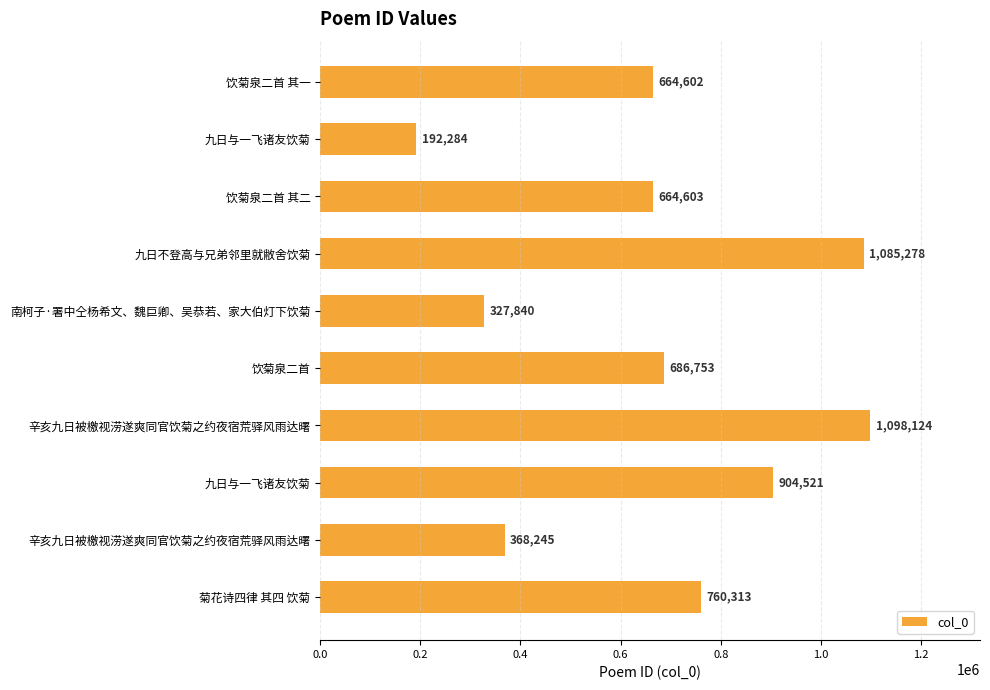

How many distinct data groups are displayed?

1